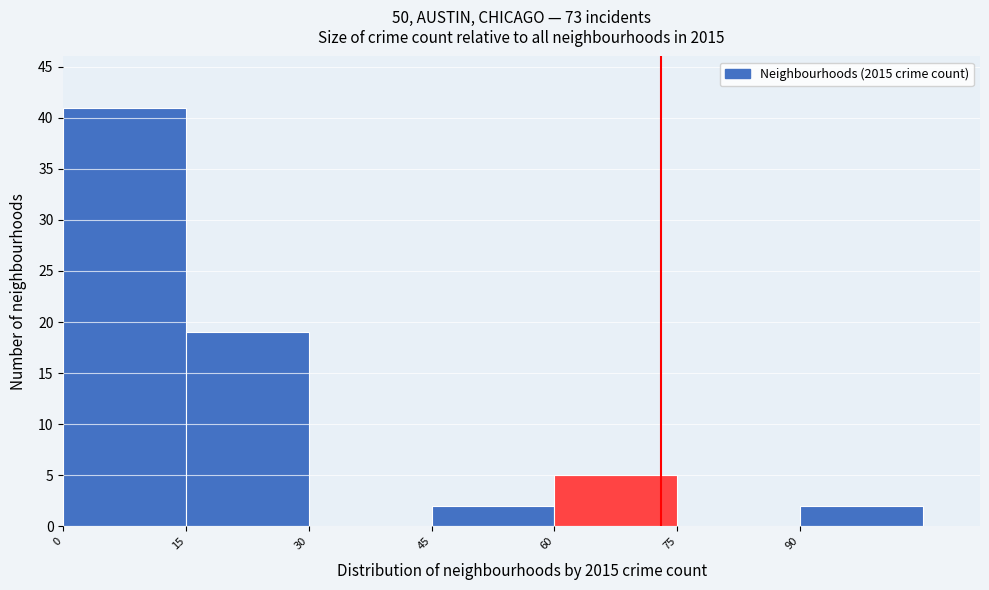

Reading left to right, list every bar in this chart as the range it spans on the x-axis followed by its height. Neither the bar edges nor the heights are printed on the chart, so give them approximately, as read against the axes.

0 to 15: 41
15 to 30: 19
30 to 45: 0
45 to 60: 2
60 to 75: 5
75 to 90: 0
90 to 105: 2